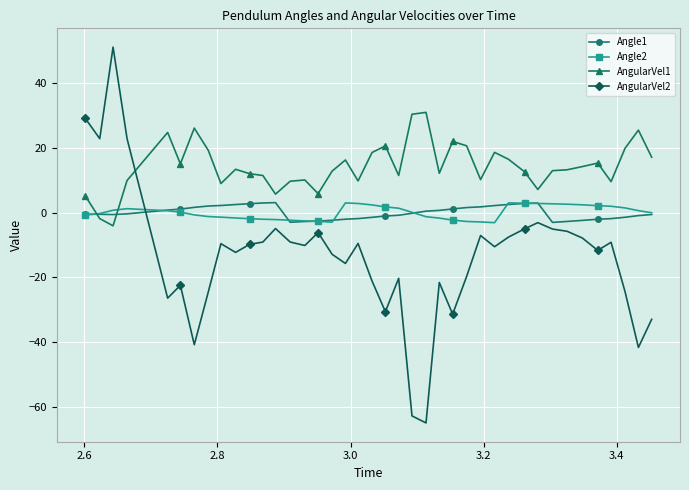

Which series has the largest total across all categories?

AngularVel1